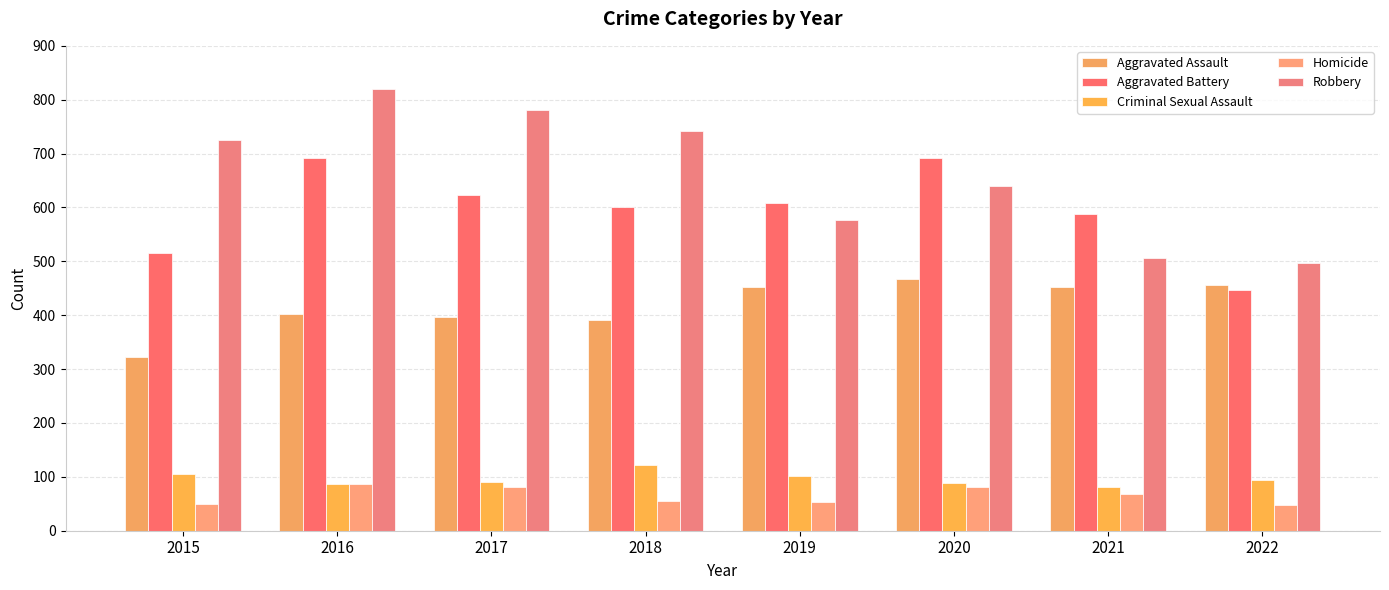

Read the Homicide value at 2020, to the nearest 5.

80